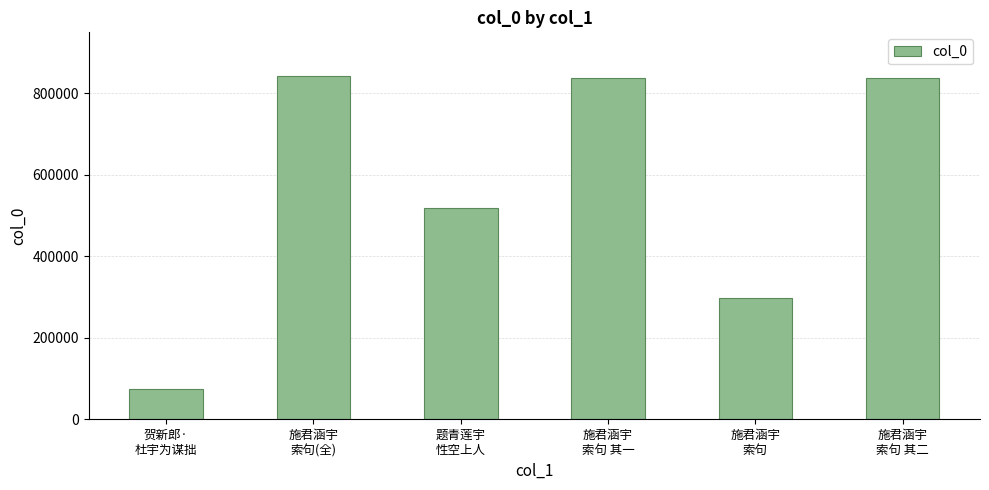

How many distinct data groups are displayed?

1